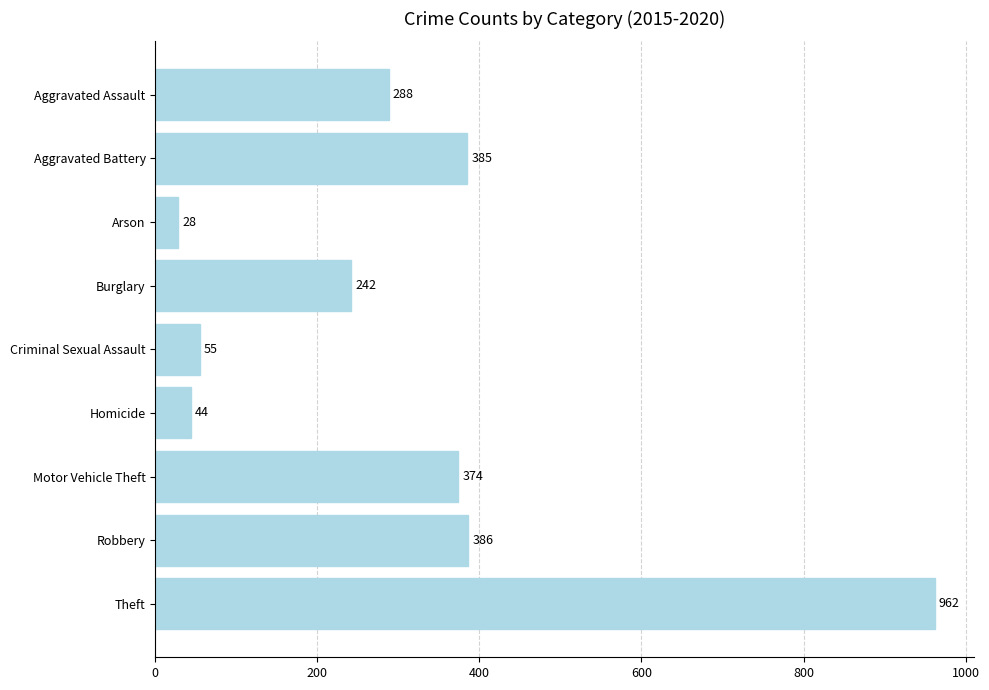

What is the greatest value displayed?

962